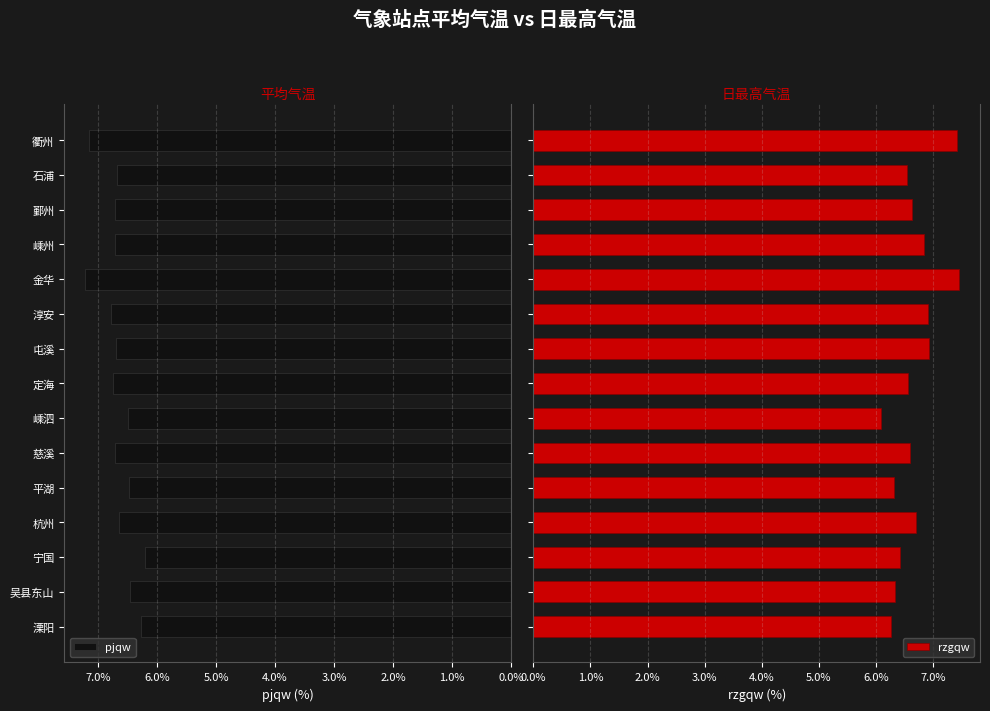

Is it true that pjqw equals 3.2 at 8.0%?

False